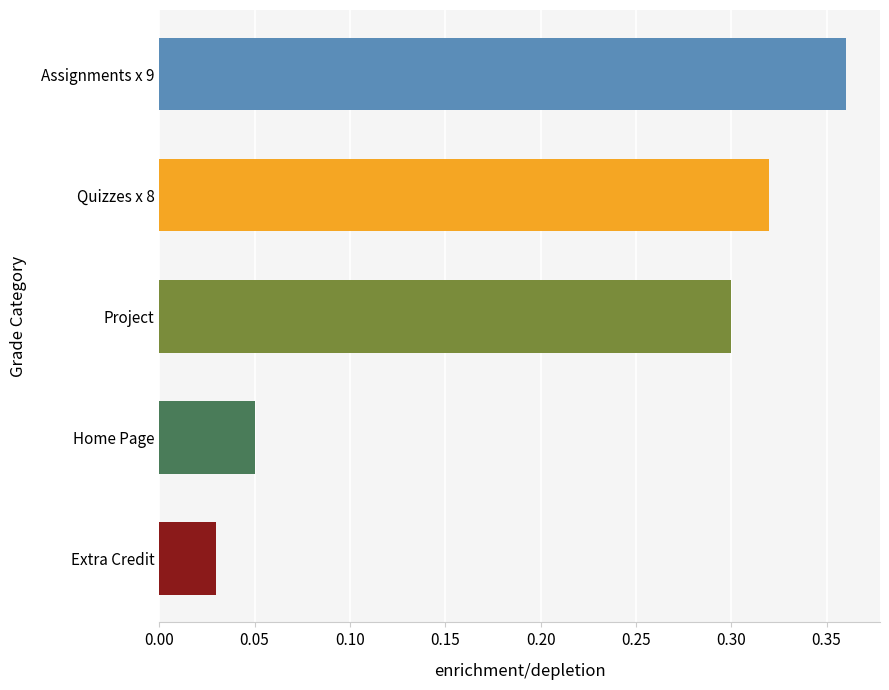

Rank the categories by value from highest to lowest.

Assignments x 9, Quizzes x 8, Project, Home Page, Extra Credit